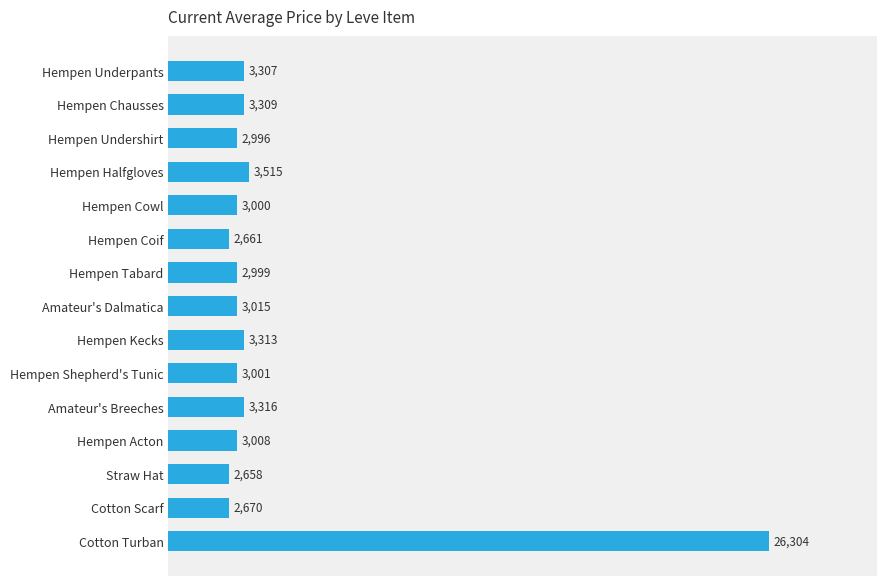

What is the difference between the maximum and second lowest values?

23643